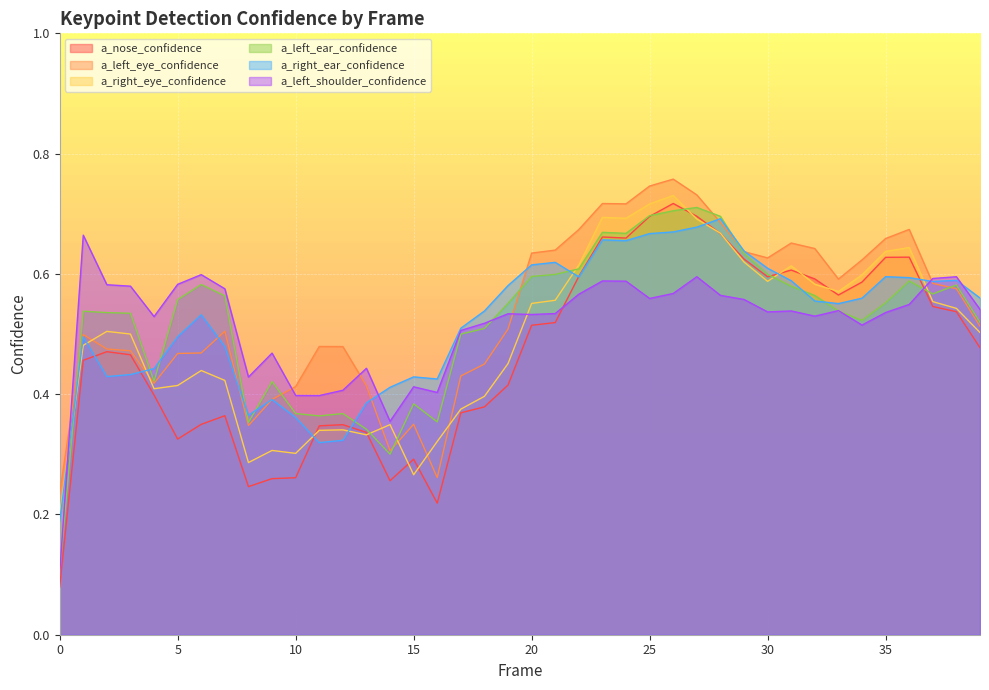

In a_left_eye_confidence, how many points are lower than both neighbors (excluding endpoints)?

7